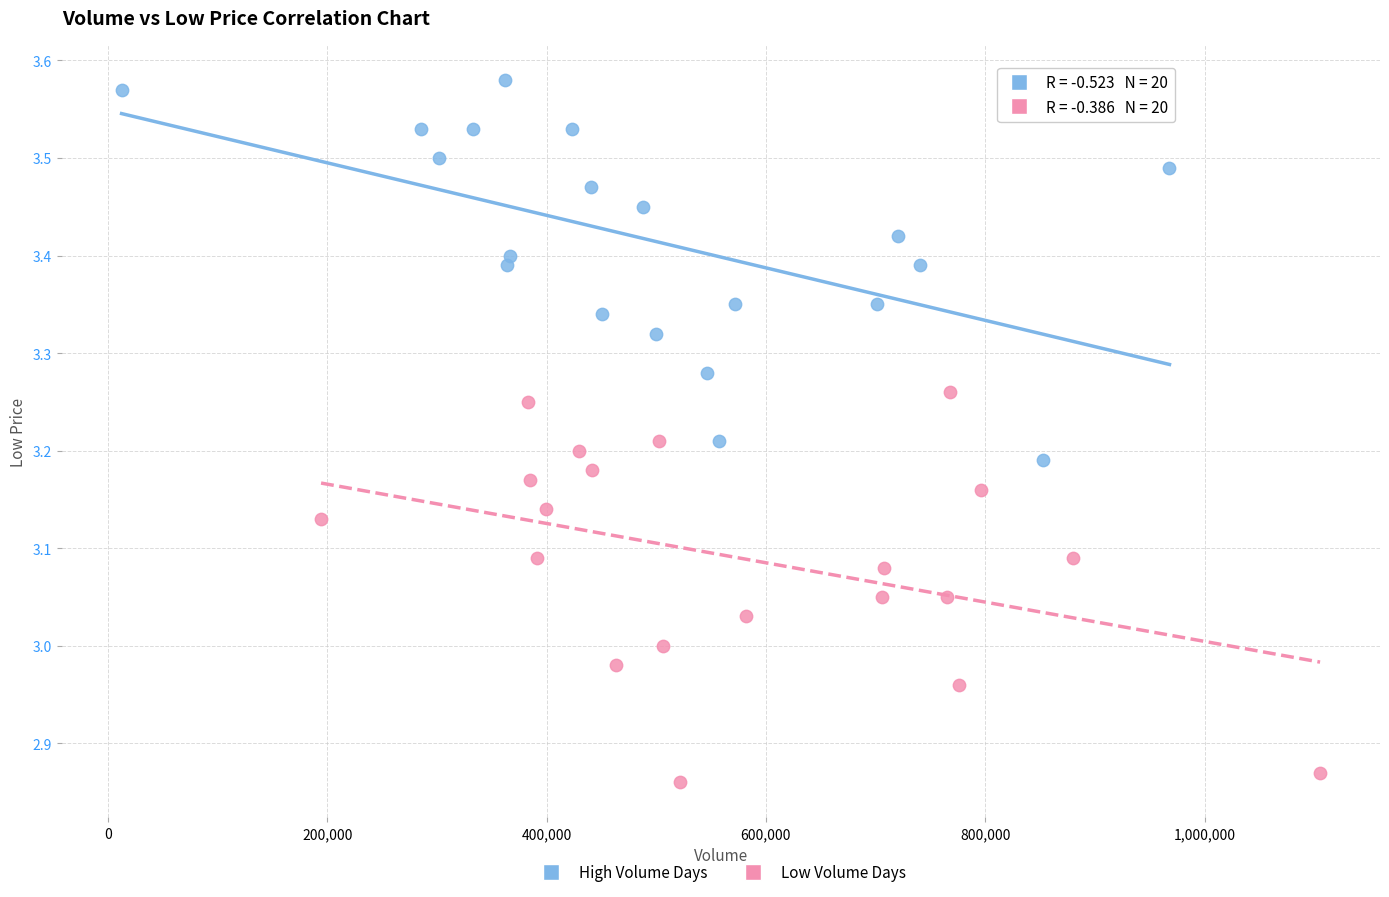

Which series contains the highest Y value?

High Volume Days